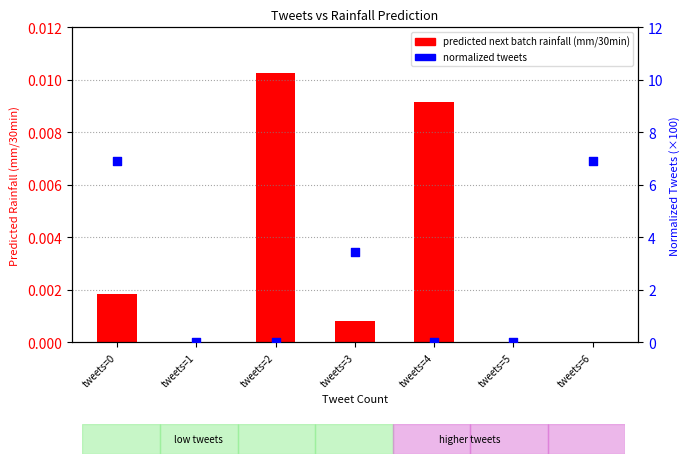

At how many categories does at least one series exceed 0?

5